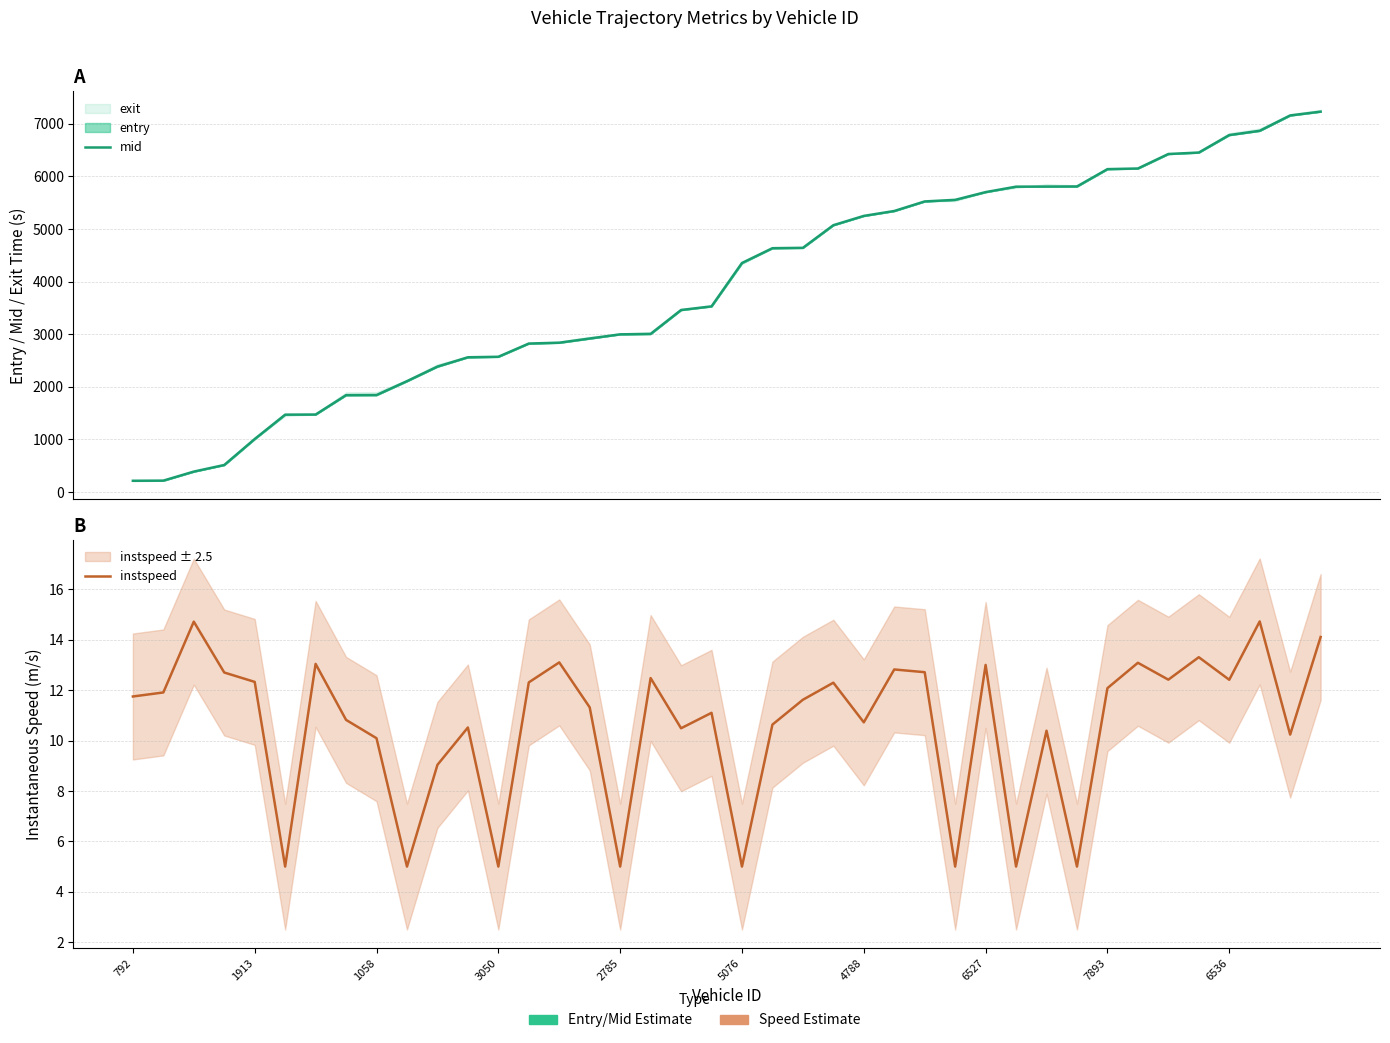

Reading right to left, list all the values displayed in this chart.

mid: 7231.6	7159.1	6867.4	6786.3	6453.4	6426.0	6150.4	6138.3	5809.1	5807.1	5805.1	5701.6	5554.3	5524.3	5342.4	5249.1	5072.3	4642.1	4635.3	4354.3	3529.5	3460.3	3005.4	2997.5	2918.3	2838.4	2822.5	2571.1	2561.4	2384.3	2107.5	1843.4	1841.4	1473.0	1470.6	1007.5	513.6	388.1	216.4	213.6
instspeed: 14.1	10.2	14.7	12.4	13.3	12.4	13.1	12.1	5.0	10.4	5.0	13.0	5.0	12.7	12.8	10.7	12.3	11.6	10.6	5.0	11.1	10.5	12.5	5.0	11.3	13.1	12.3	5.0	10.5	9.0	5.0	10.1	10.8	13.0	5.0	12.3	12.7	14.7	11.9	11.8